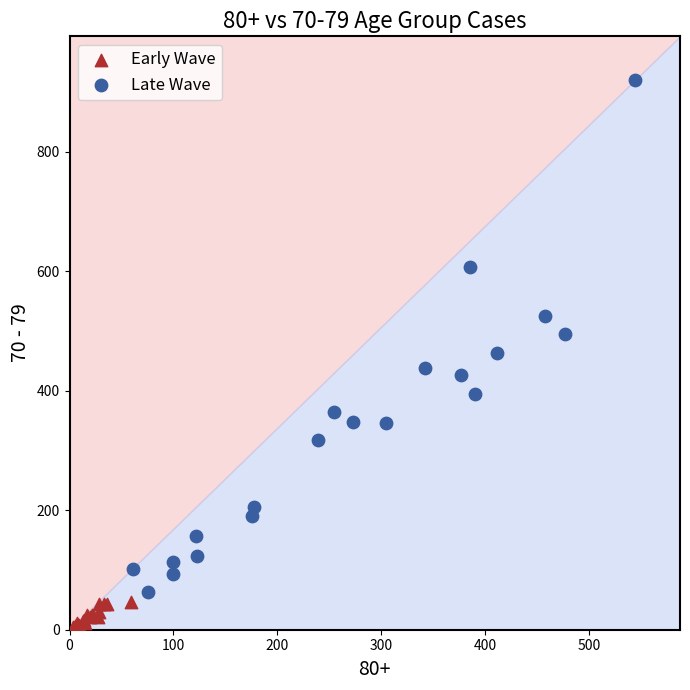

Which series reaches the maximum Y coordinate?

Late Wave